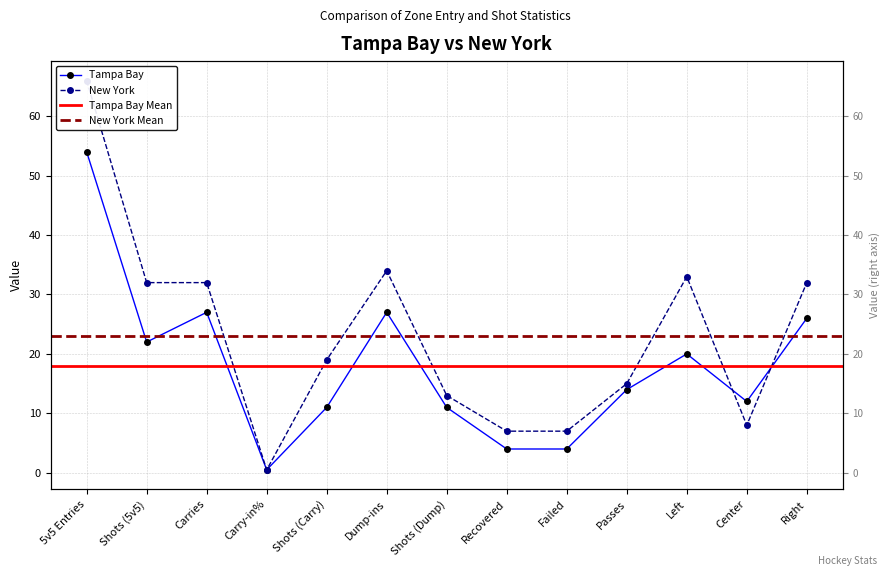

What is the total value across all series at Carries?

59.0